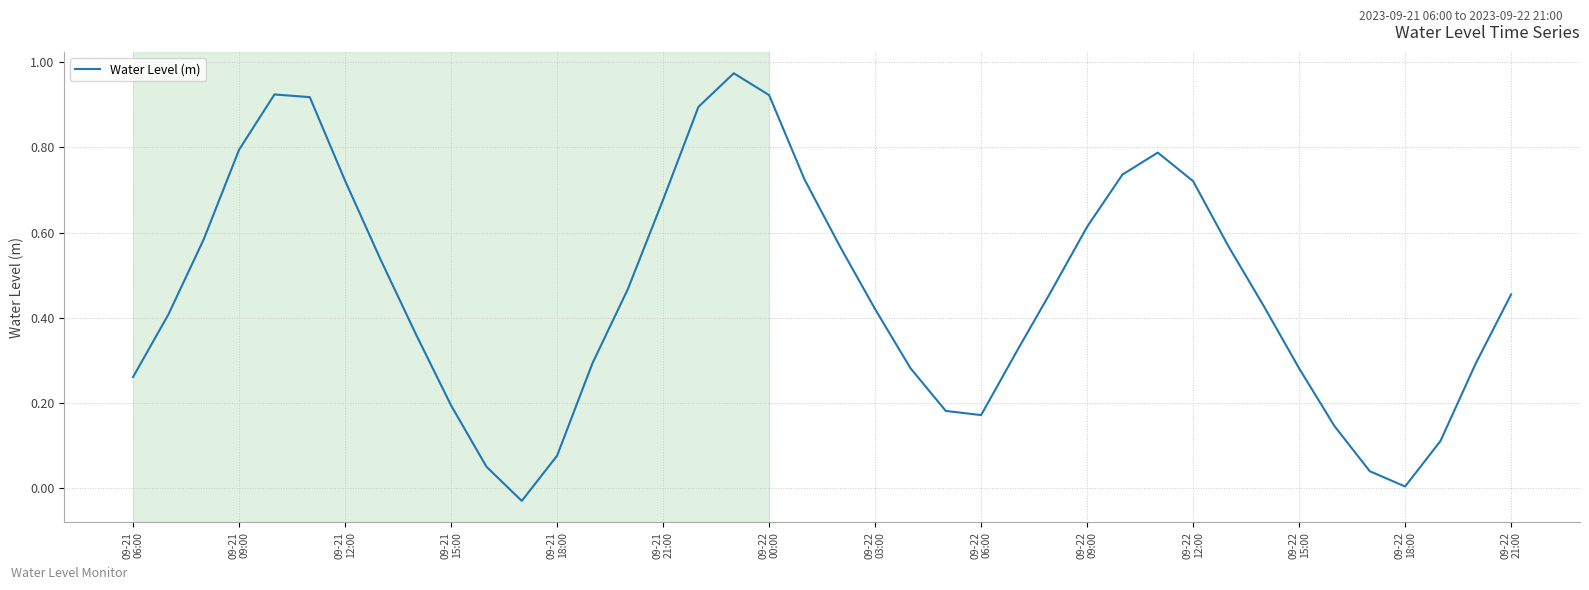

Where is the data nearest to the value 0?

09-22
18:00